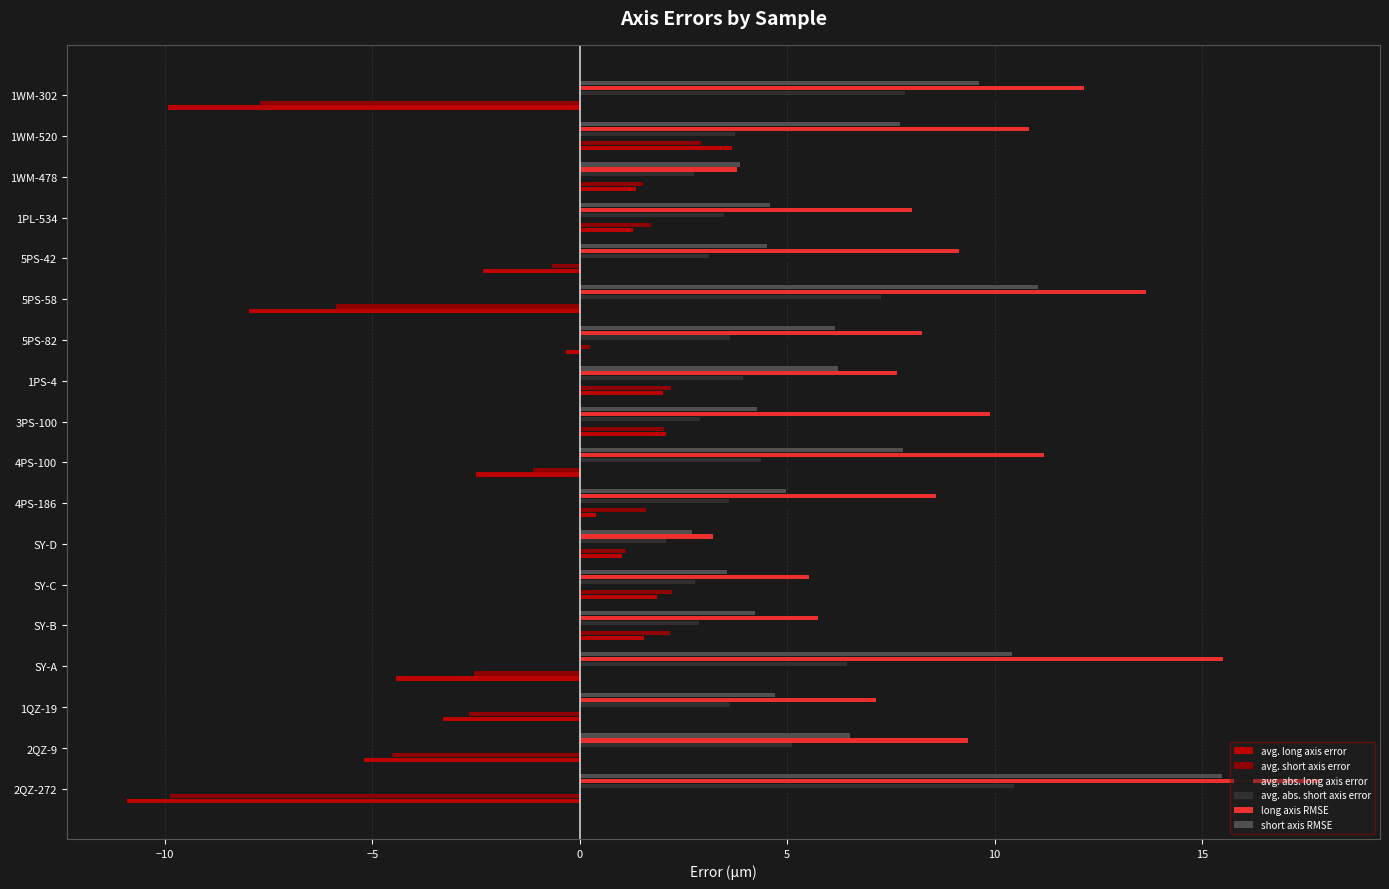

How many series are shown in this chart?

6